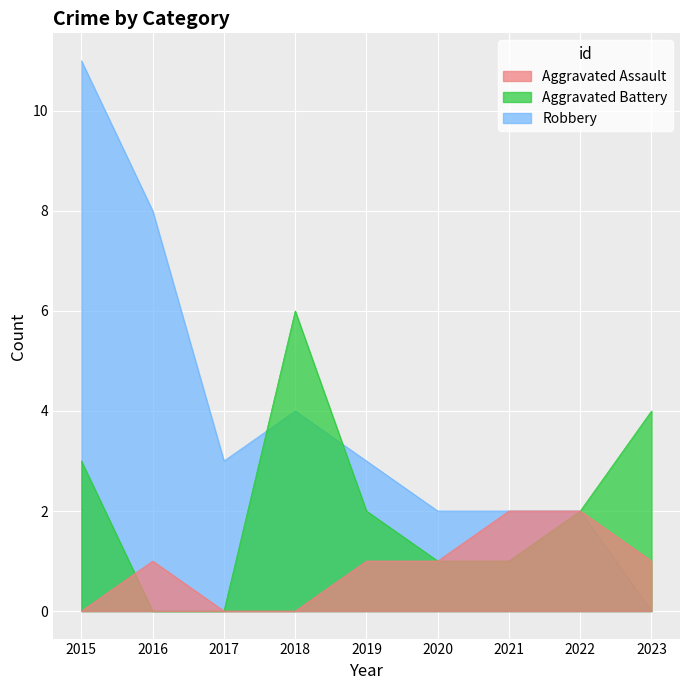

Which has a higher value, 2023 or 2017?

2023